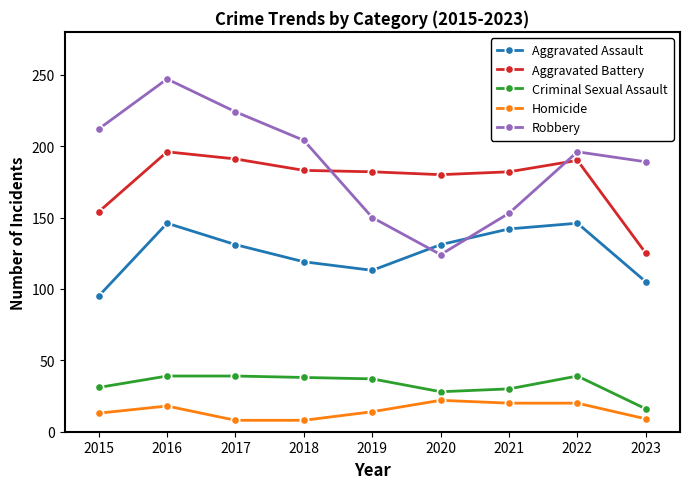

Where is the first local maximum for Robbery?

2016